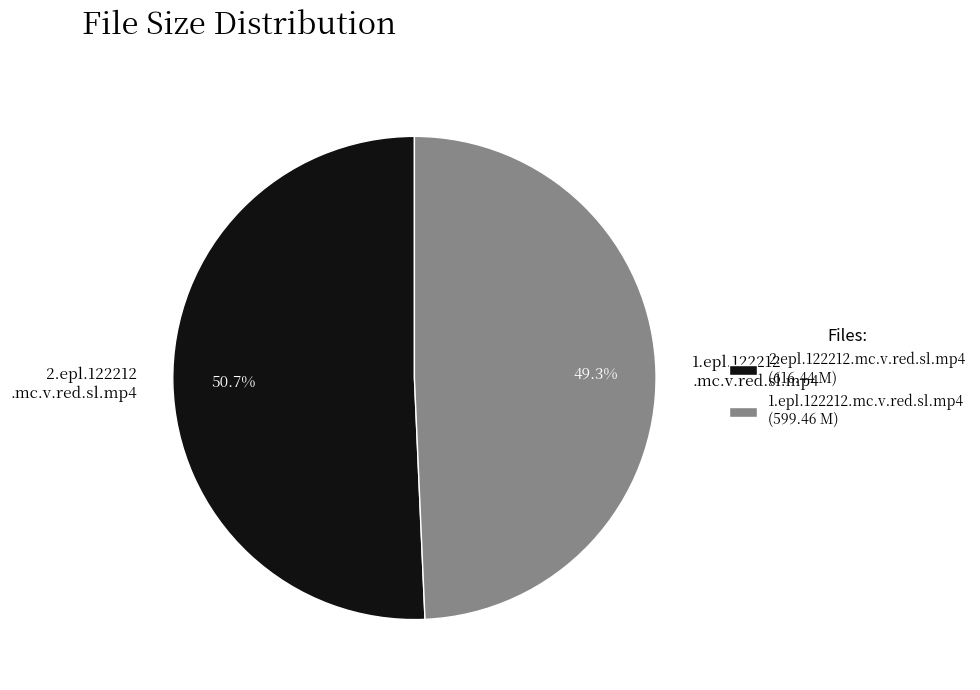

Is 1.epl.122212.mc.v.red.sl.mp4 the majority of the pie?

No